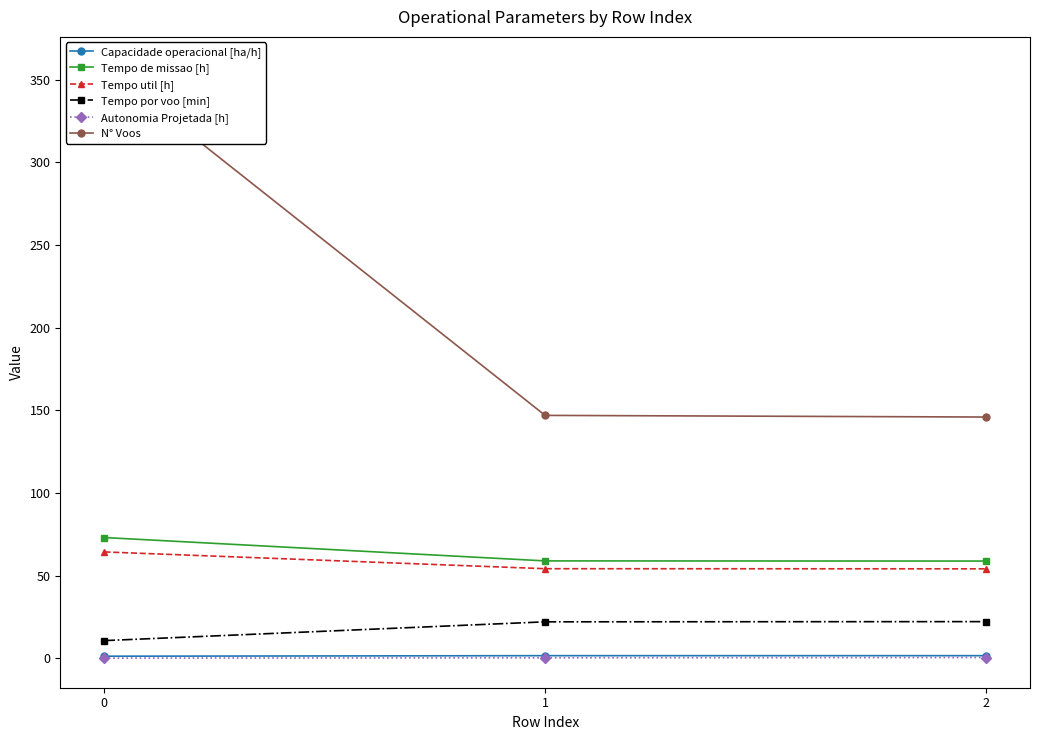

What is the difference between the maximum and minimum values in the Tempo util [h] series?

10.2